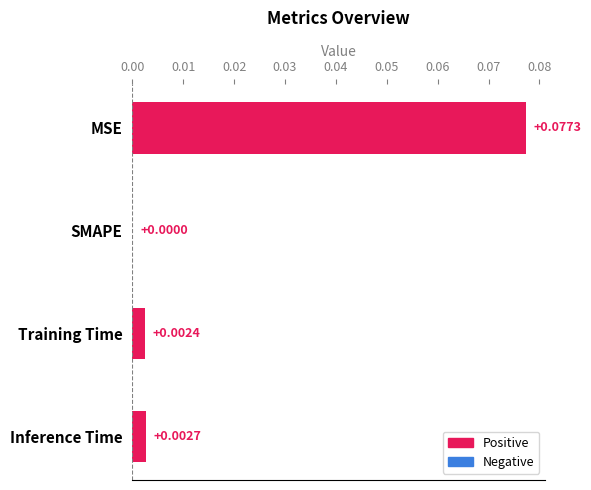

At which label is the value closest to 0?

SMAPE